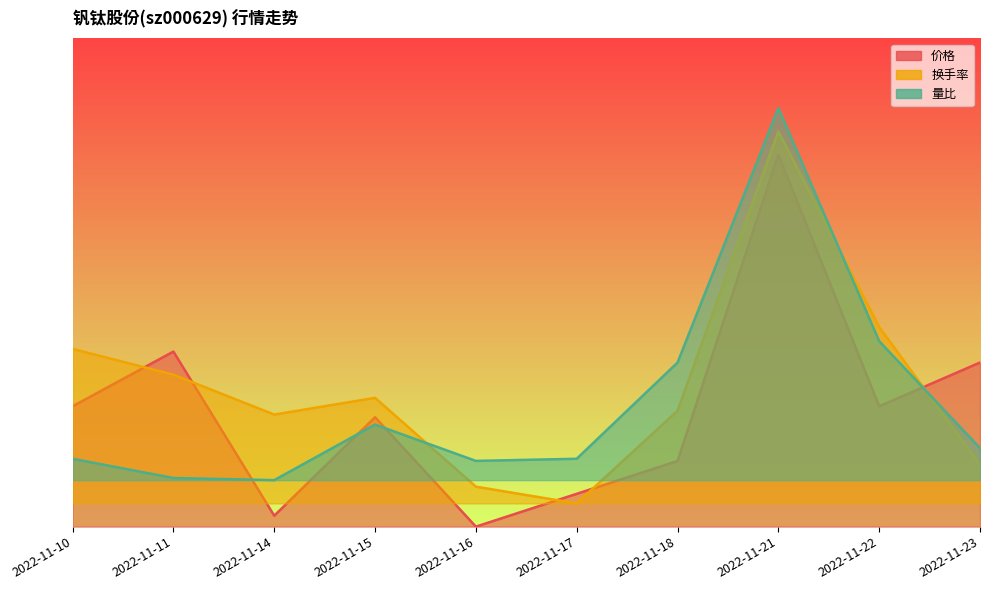

What is the value of the 换手率 point at the 5th from the left?

0.1